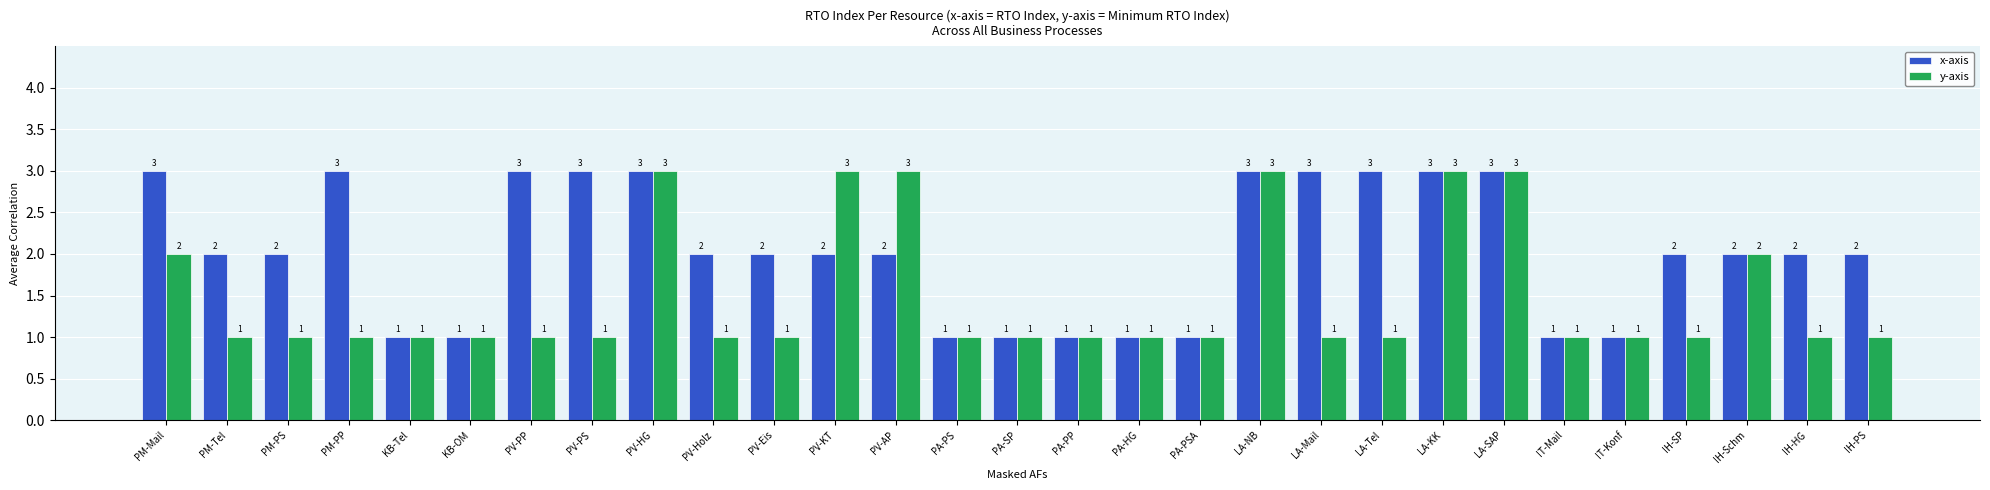

What is the sum of all y-axis values?

43